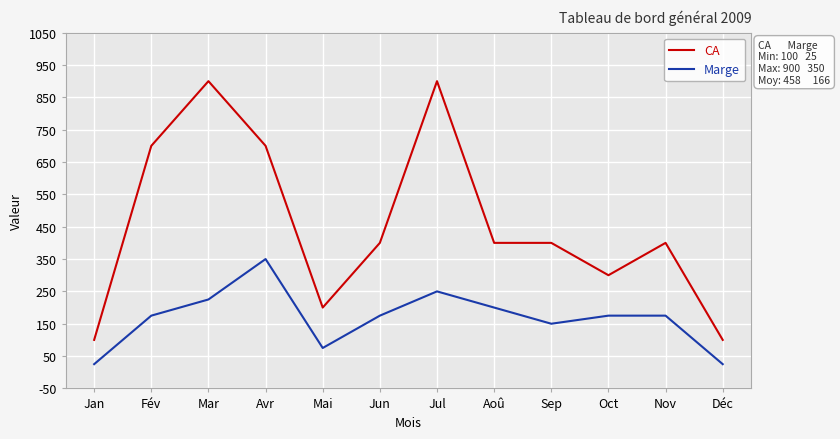

At Jun, list the series in order from smallest to largest.

Marge, CA